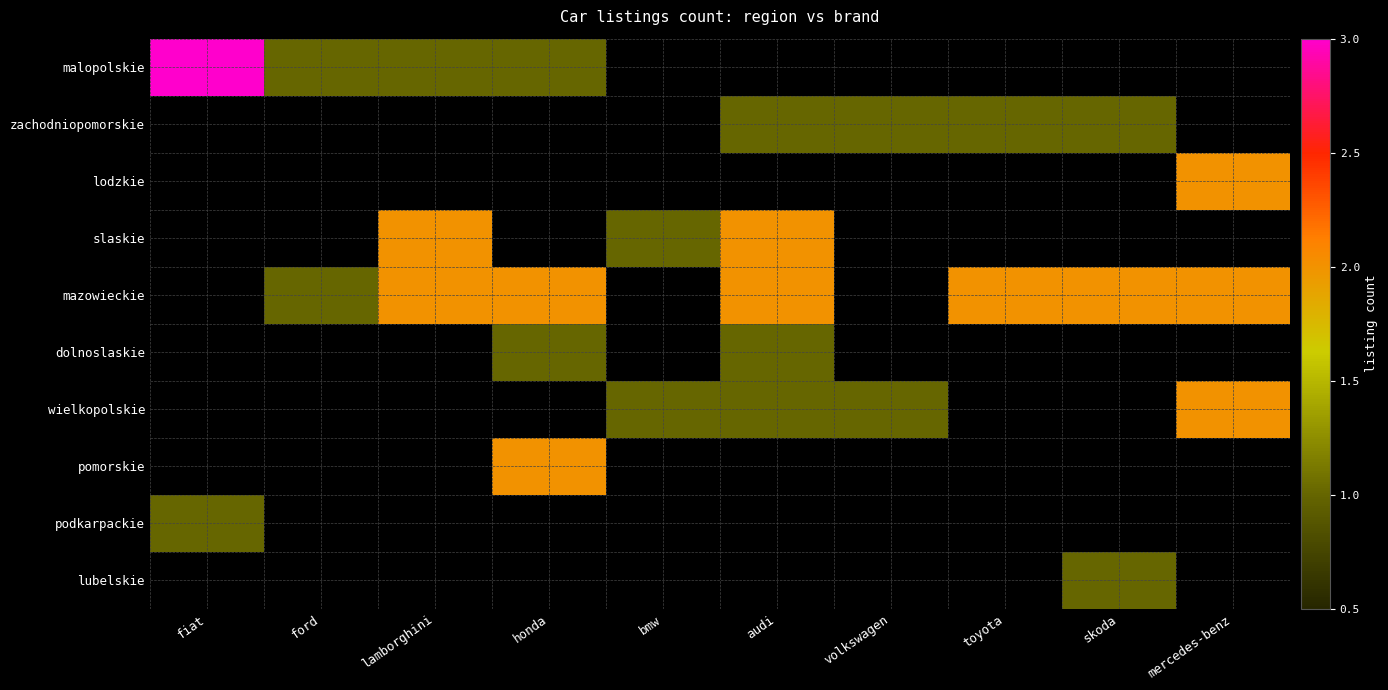

Which has a higher value, audi or skoda?

audi